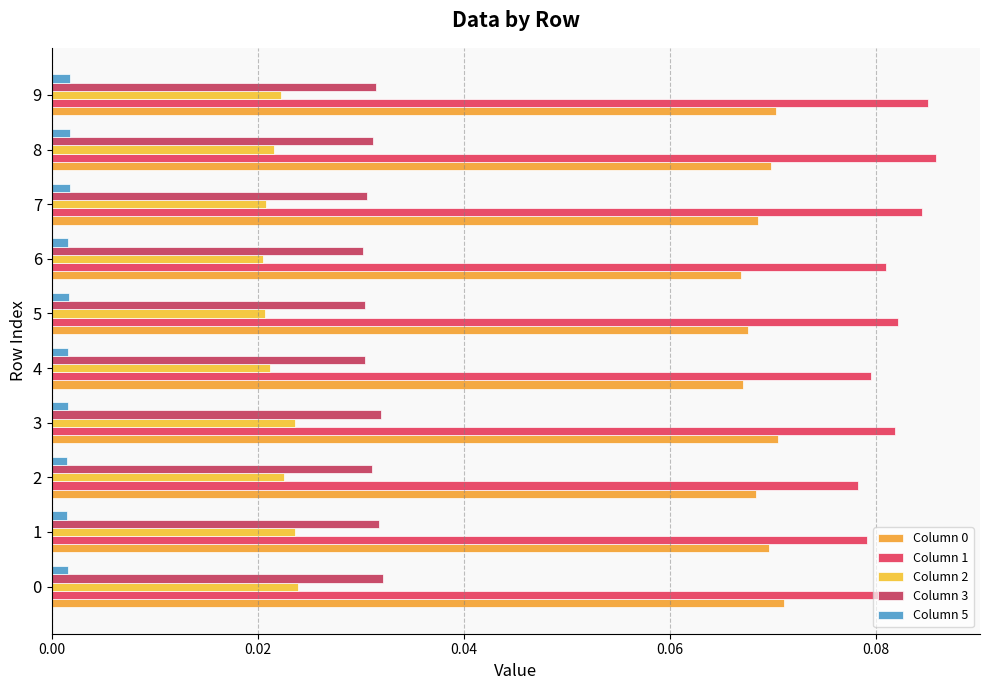

What is the label of the 7th bar from the left?

6